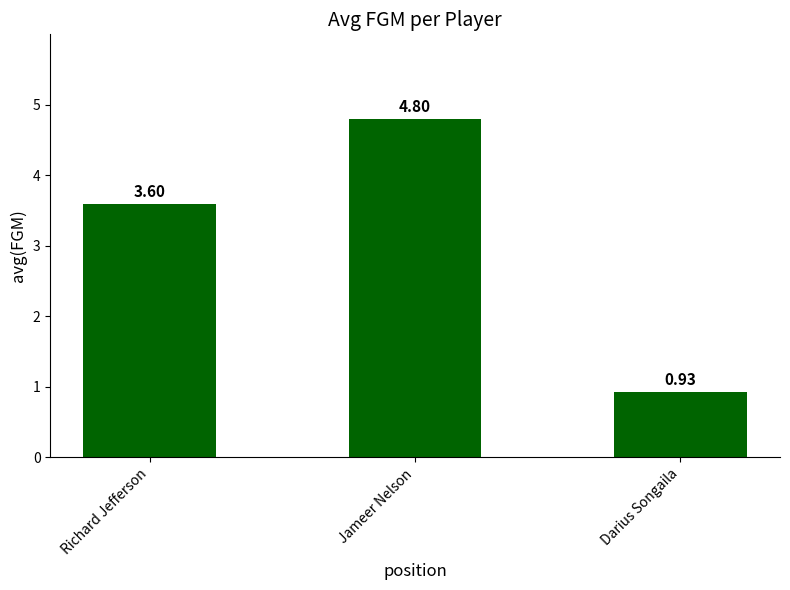

What is the difference between the values at Richard Jefferson and Jameer Nelson?

1.2